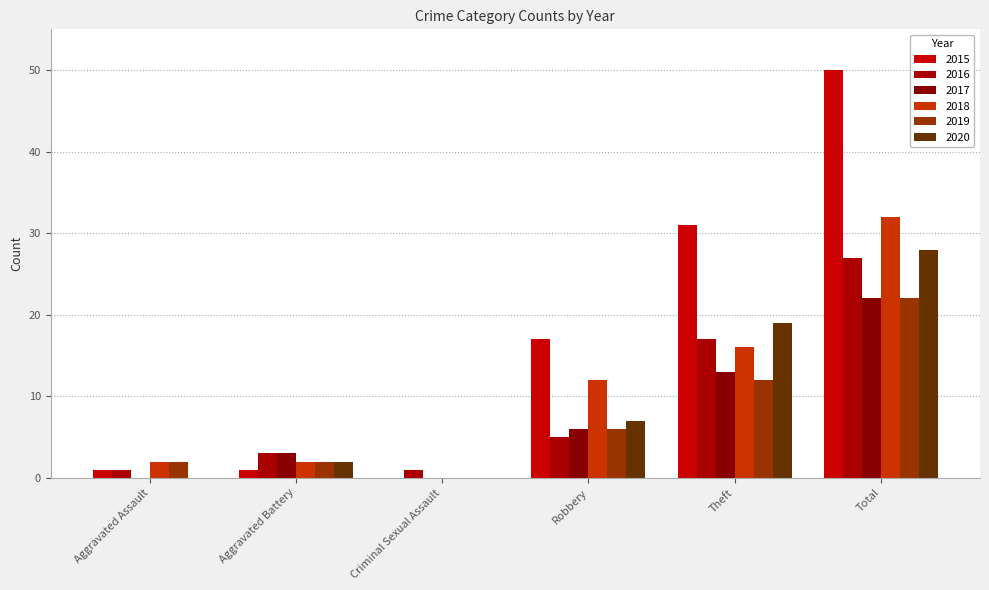

What is the maximum value for 2016?

27